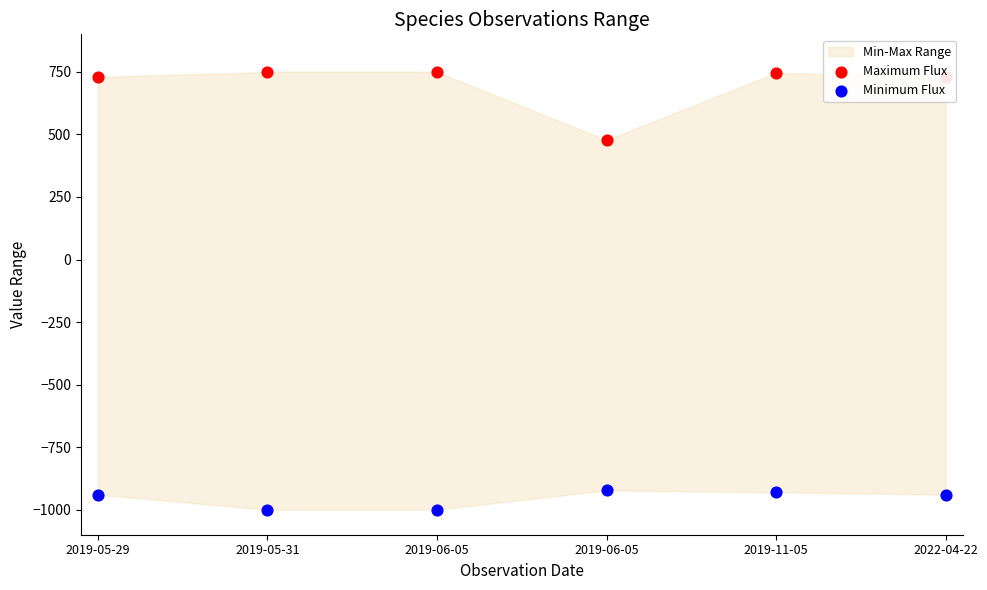

At how many categories does at least one series exceed -473?

6